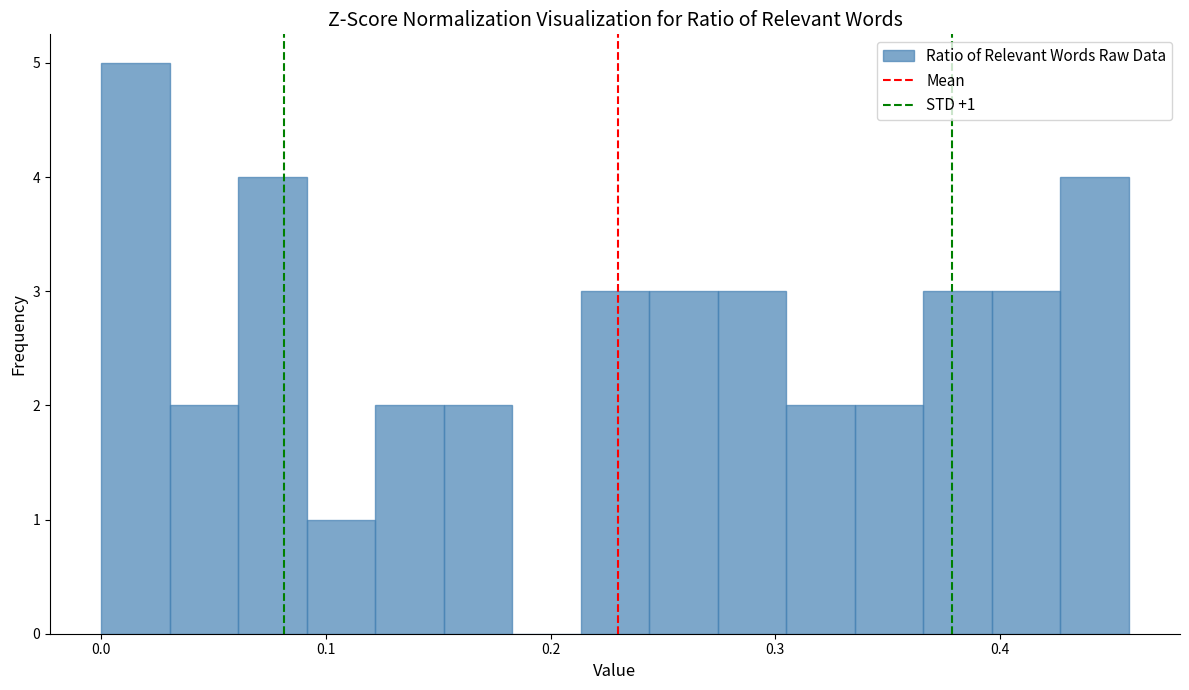

Around what value on the x-axis is the tallest bar? Give the approximate position of its centre, as read against the axis.

0.02